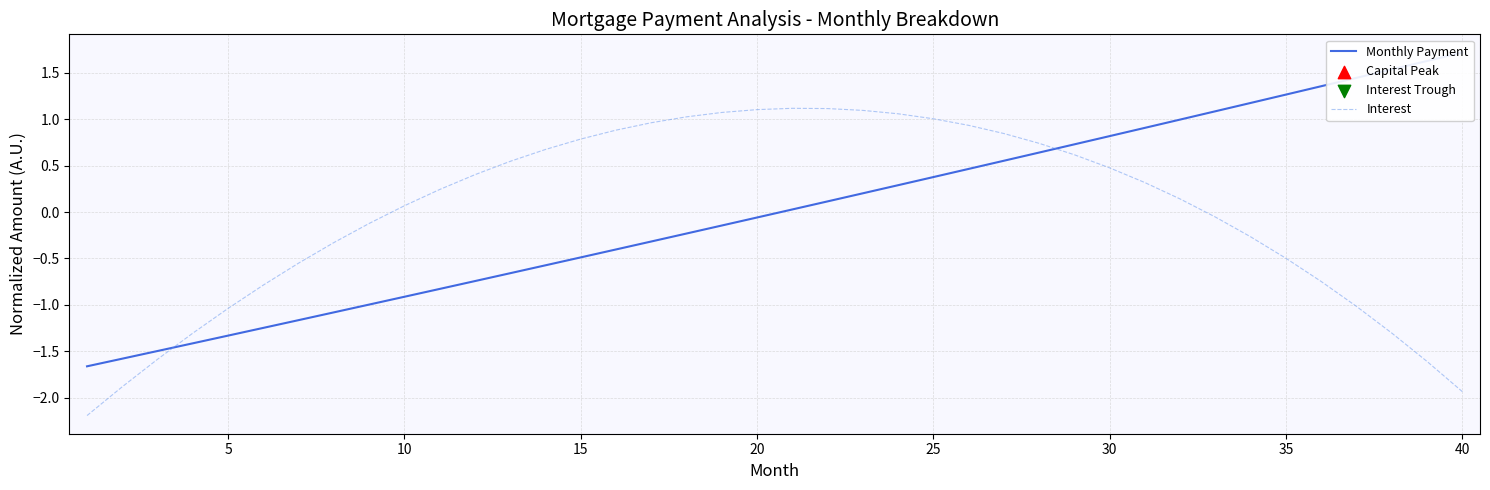

What are all the series names shown in the legend?

Monthly Payment, Interest